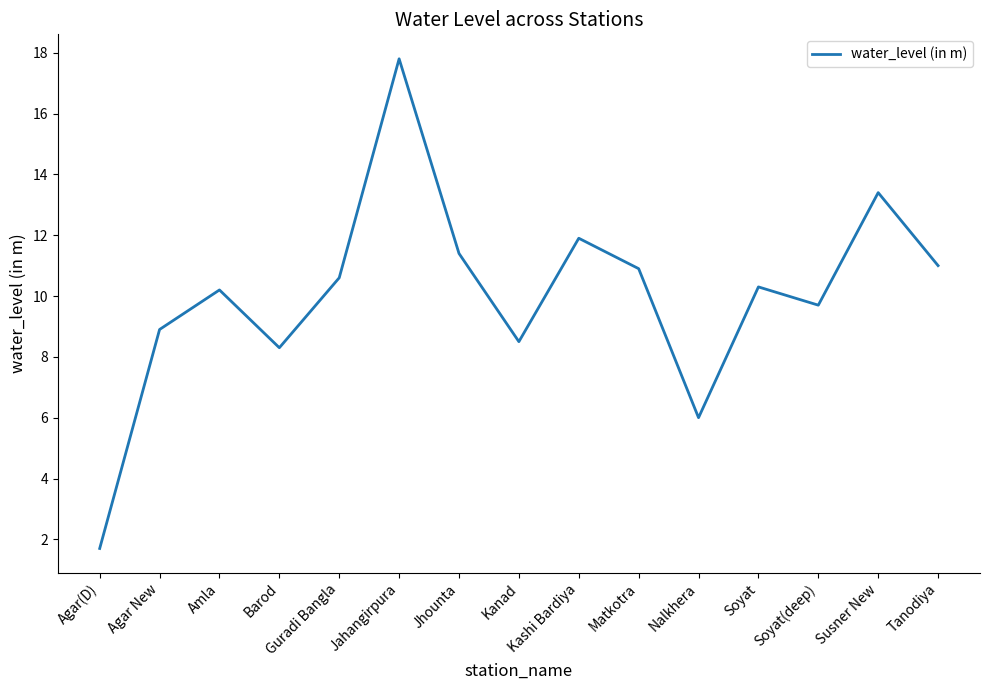

How many interior local peaks (higher than both neighbors) does the data have?

5